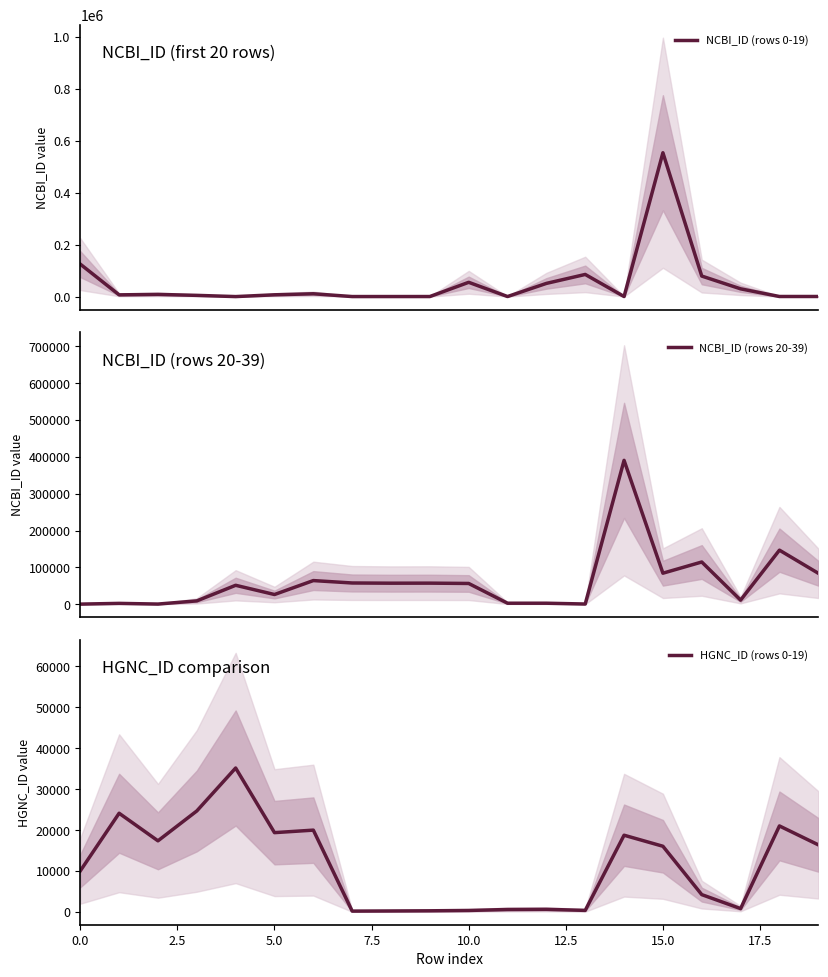

True or false: HGNC_ID (rows 0-19) has more than 1 points higher than both neighbors.

True